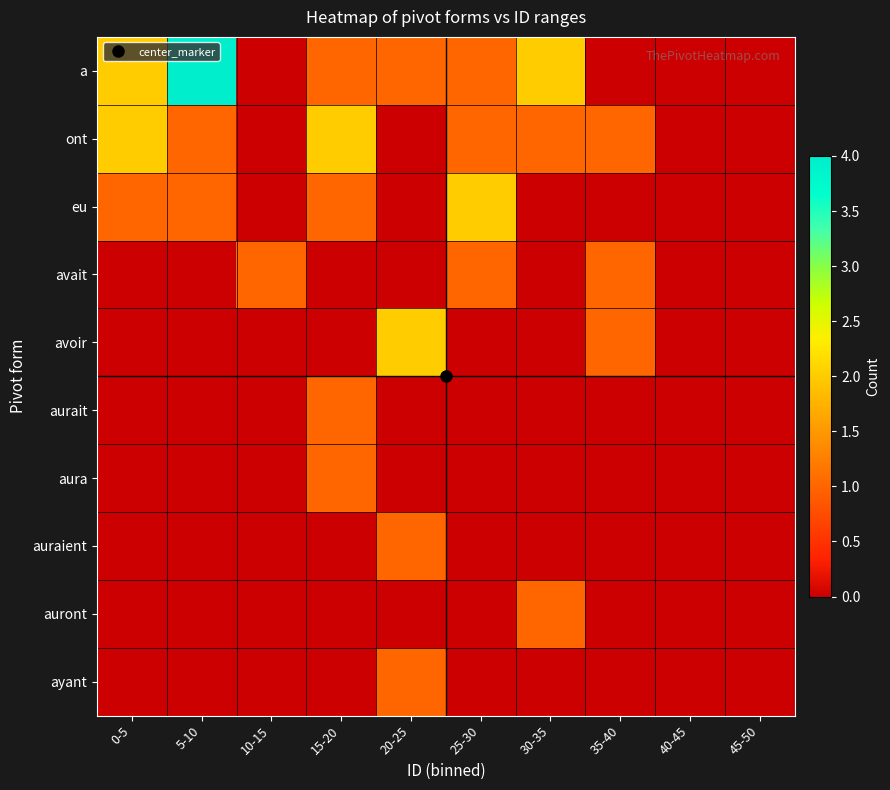

Which has a higher value, 0-5 or 40-45?

0-5